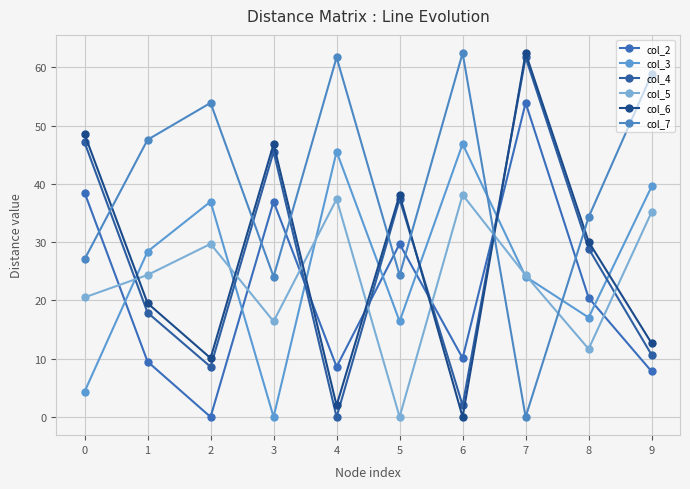

What is the greatest value displayed?

62.5